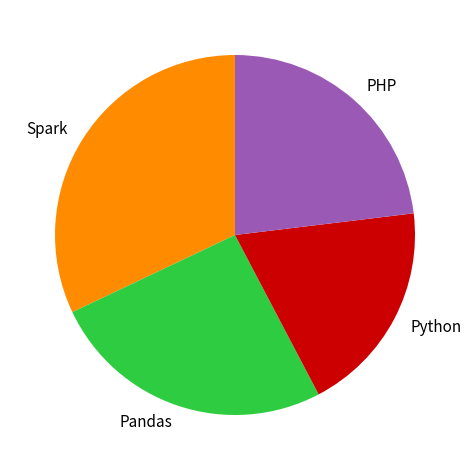

How many slices are in this pie chart?

4